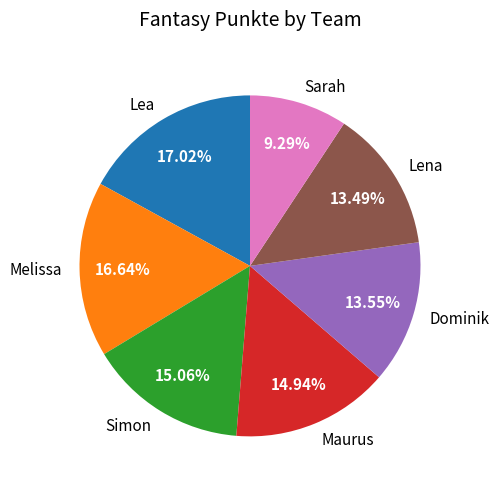

True or false: Dominik accounts for 1% of the total.

False